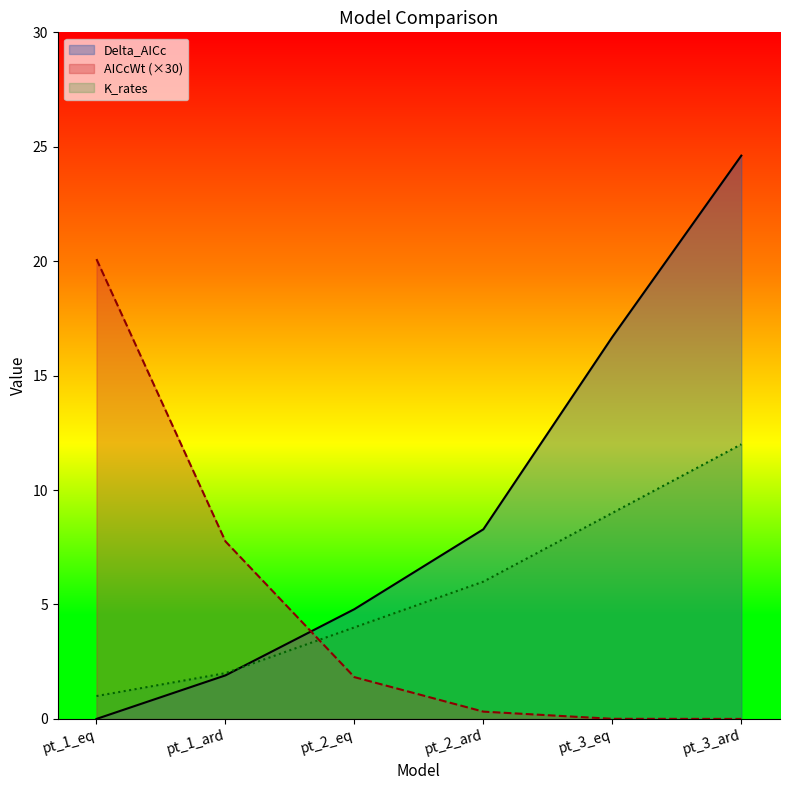

The Delta_AICc series shows 3.3 at pt_1_ard. True or false?

False